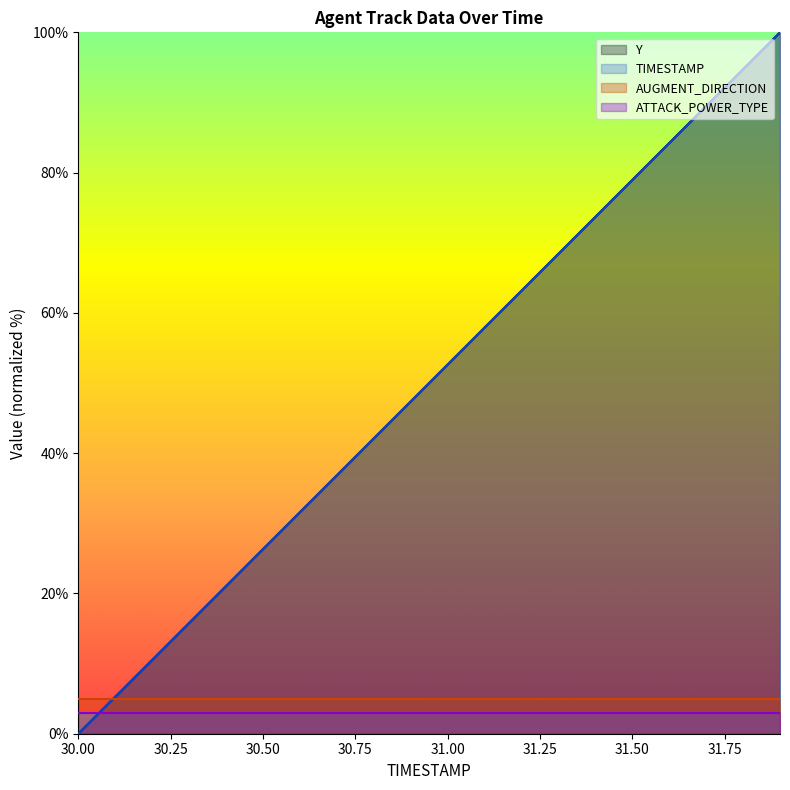

Which series ends up on top after the final intersection of Y and TIMESTAMP?

TIMESTAMP